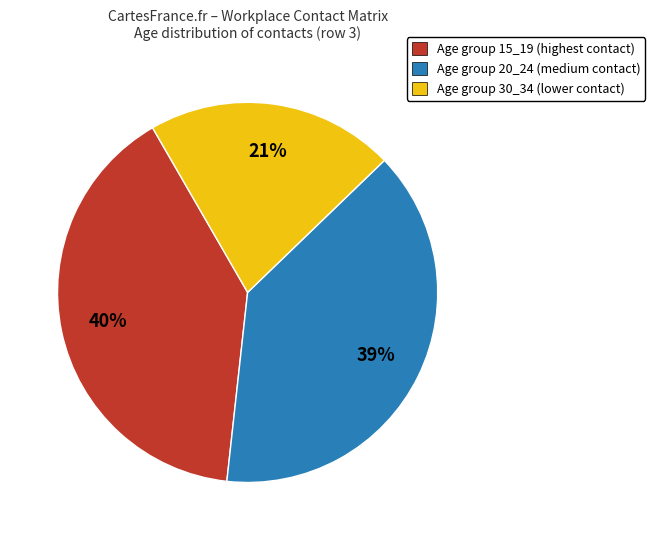

Which slice is the smallest?

Age group 30_34 (lower contact)